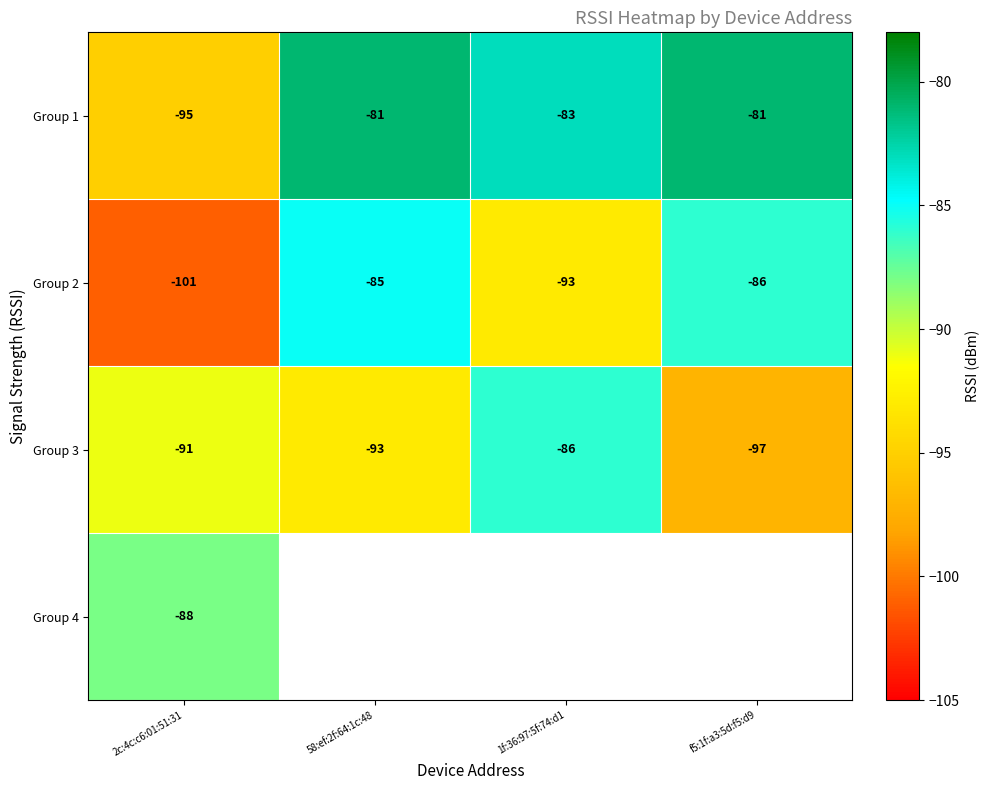

What is the lowest value of the Group 3 series?

-97